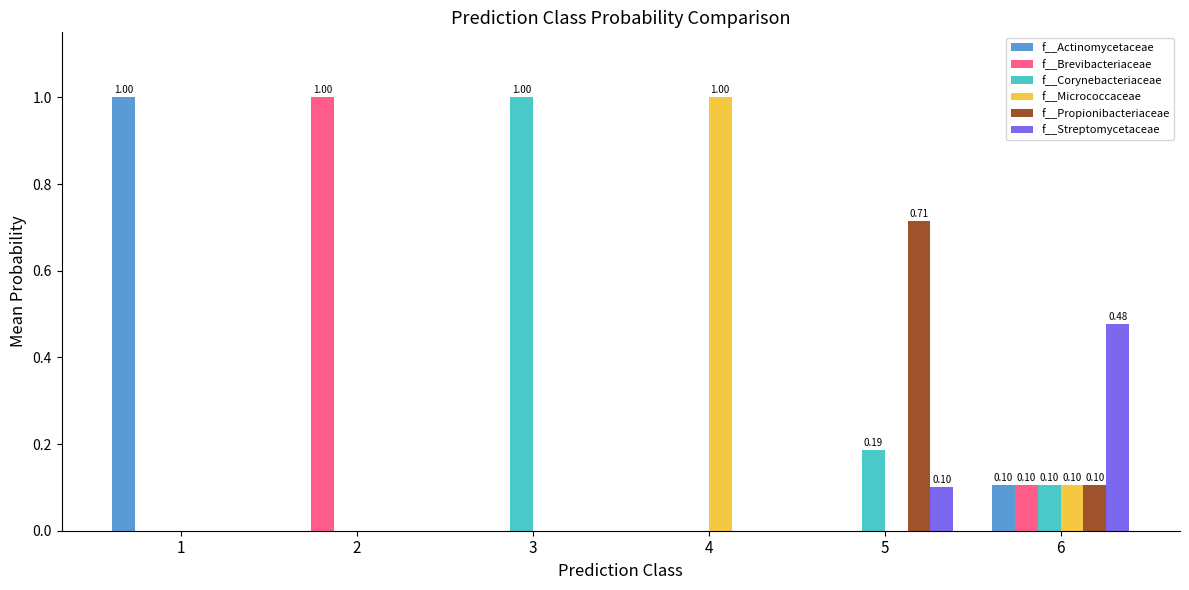

What is the greatest value displayed?

1.0